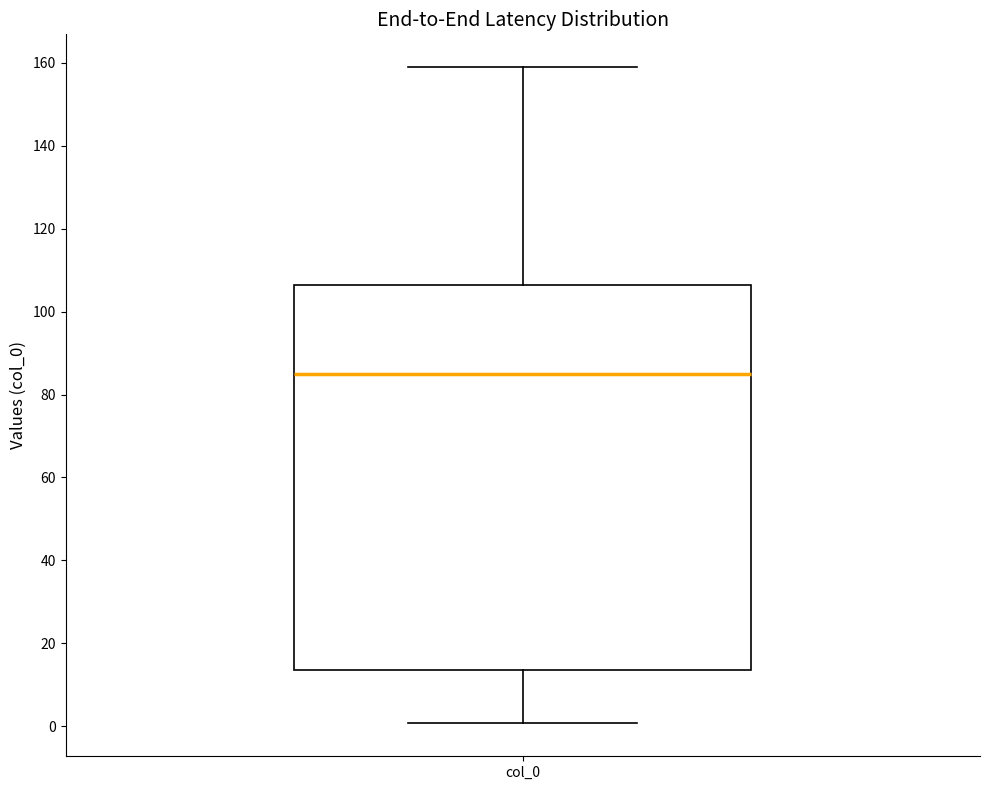

Read this box plot against the y-axis: the position of the median line, the range covered by the box, and the ends of both whiskers. The values are not printed on the chart, so give them approximately, as read against the axis.

median 86, box 14 to 106, whiskers 0 to 158